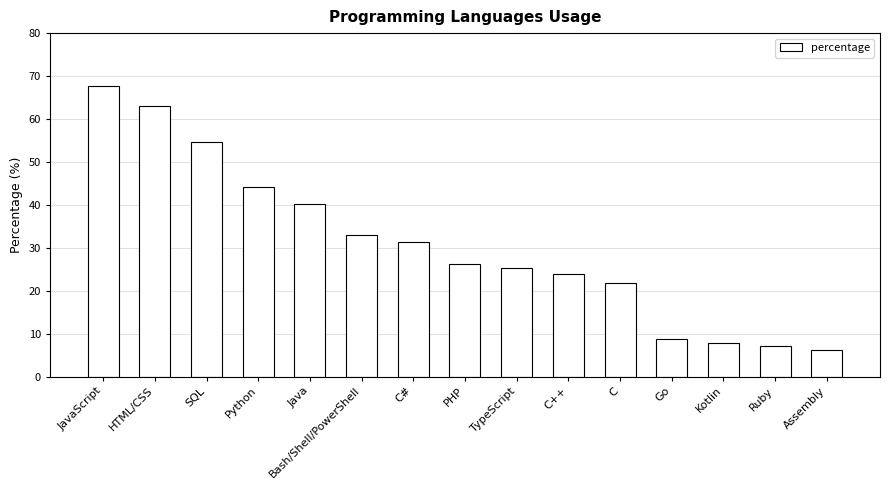

How many data points are above 26?

8